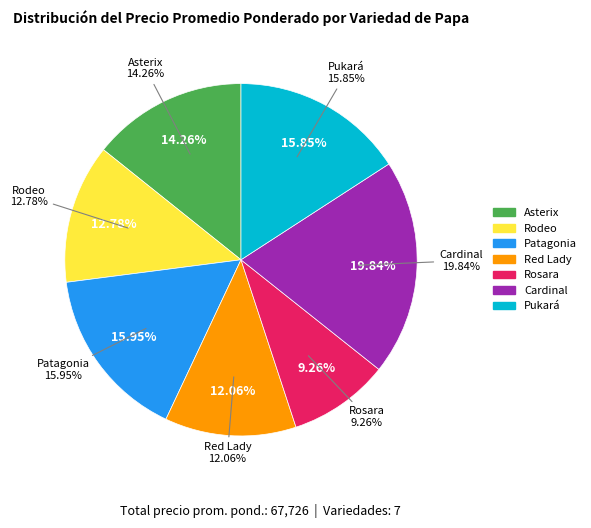

What portion of the pie excludes Patagonia?

84.0%